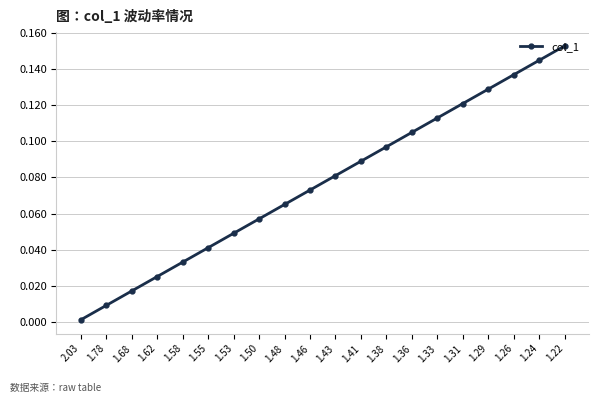

True or false: the data shows 0.1 at 1.22.

False